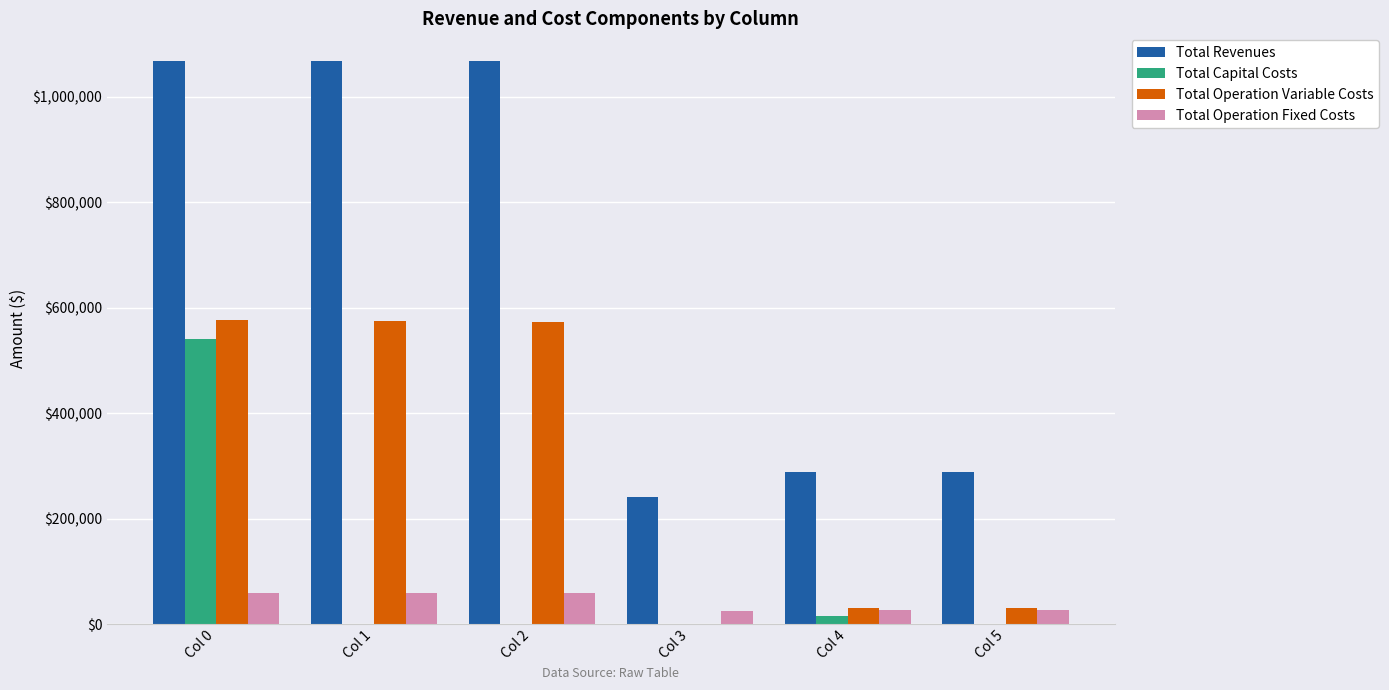

Which series has the largest total across all categories?

Total Revenues